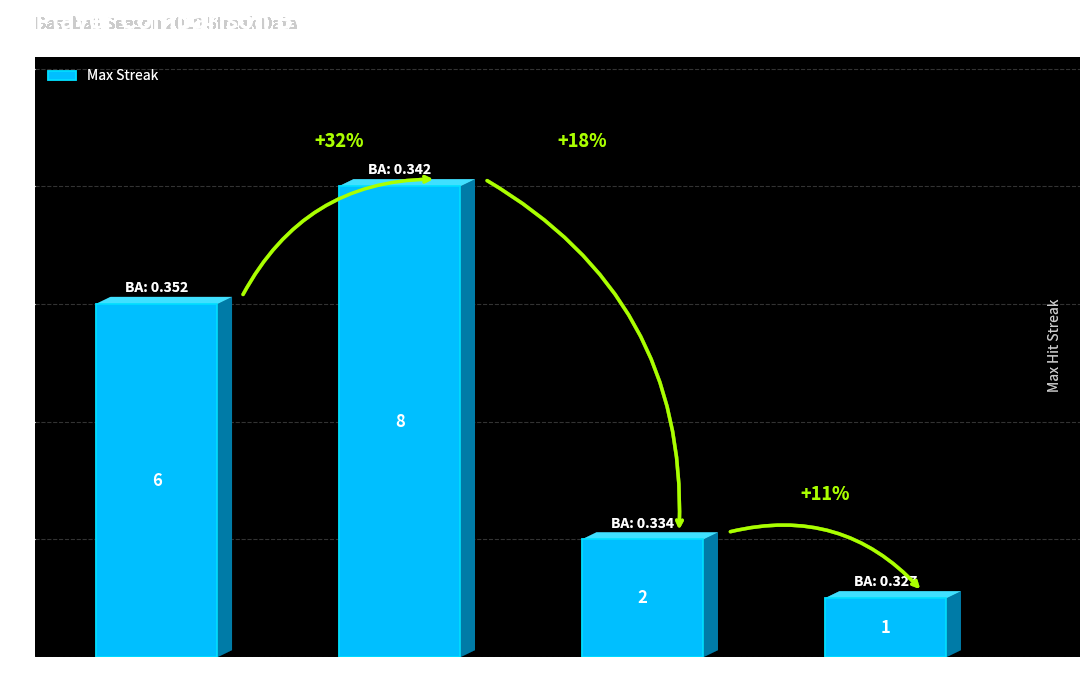

What is the change in value from Ichiro Suzuki to Albert Pujols?

-5